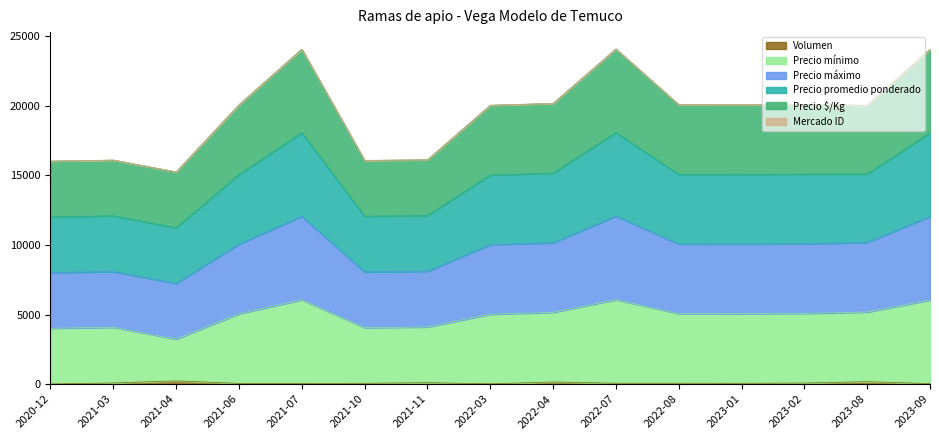

Does the chart display data point markers on the line(s)?

No